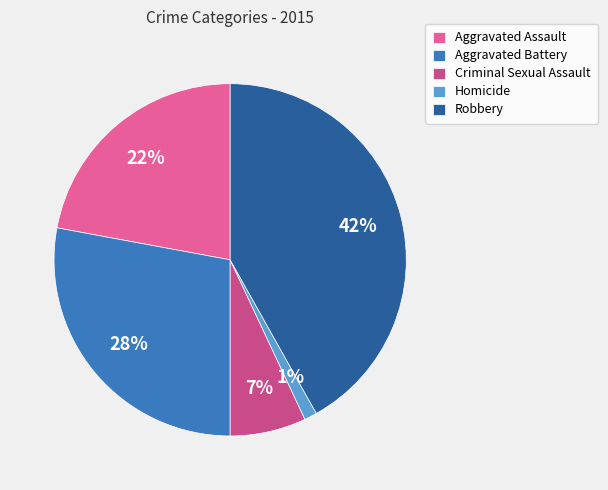

What percentage is the Homicide slice, to the nearest percent?

1%